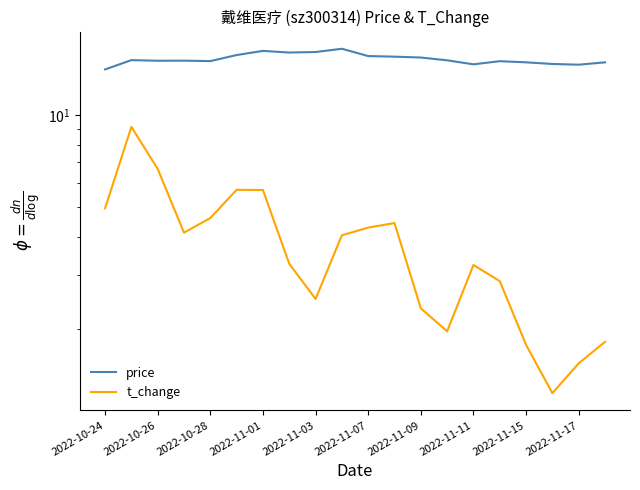

True or false: t_change and price intersect in this chart.

False